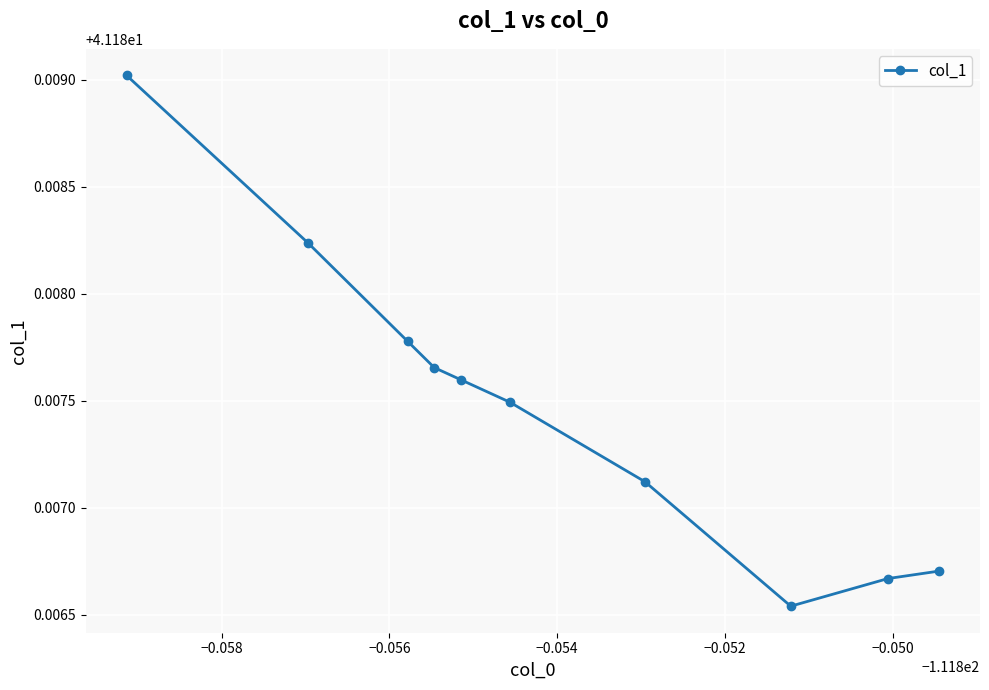

Count the values in the range 41 to 42.

10